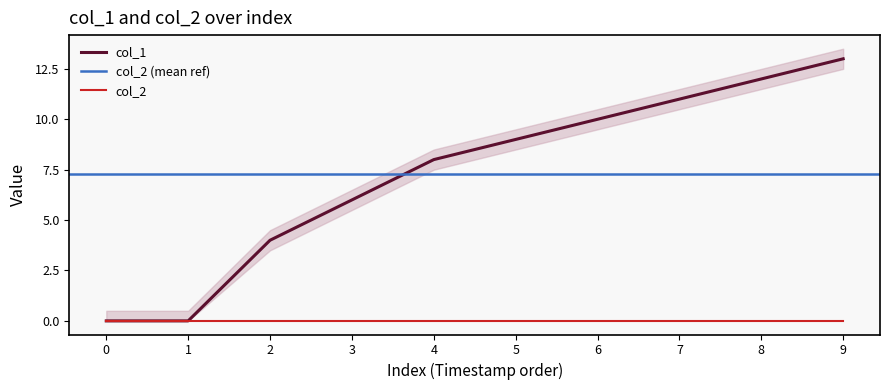

What is the value of the 4th point from the left?

6